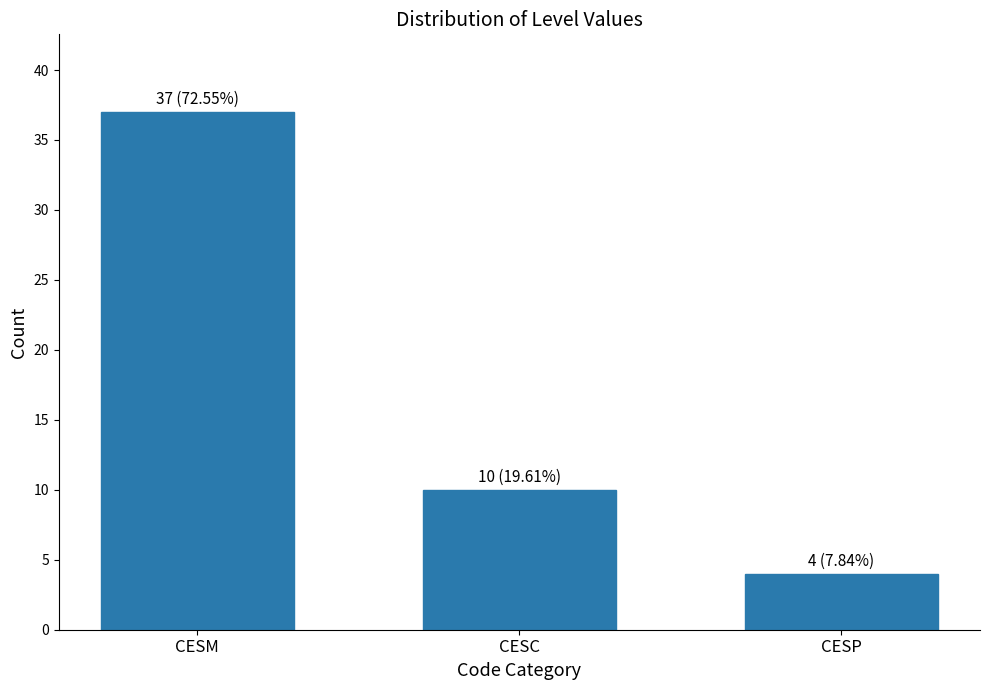

Reading left to right, transcribe all the data shown in this chart.

37	10	4